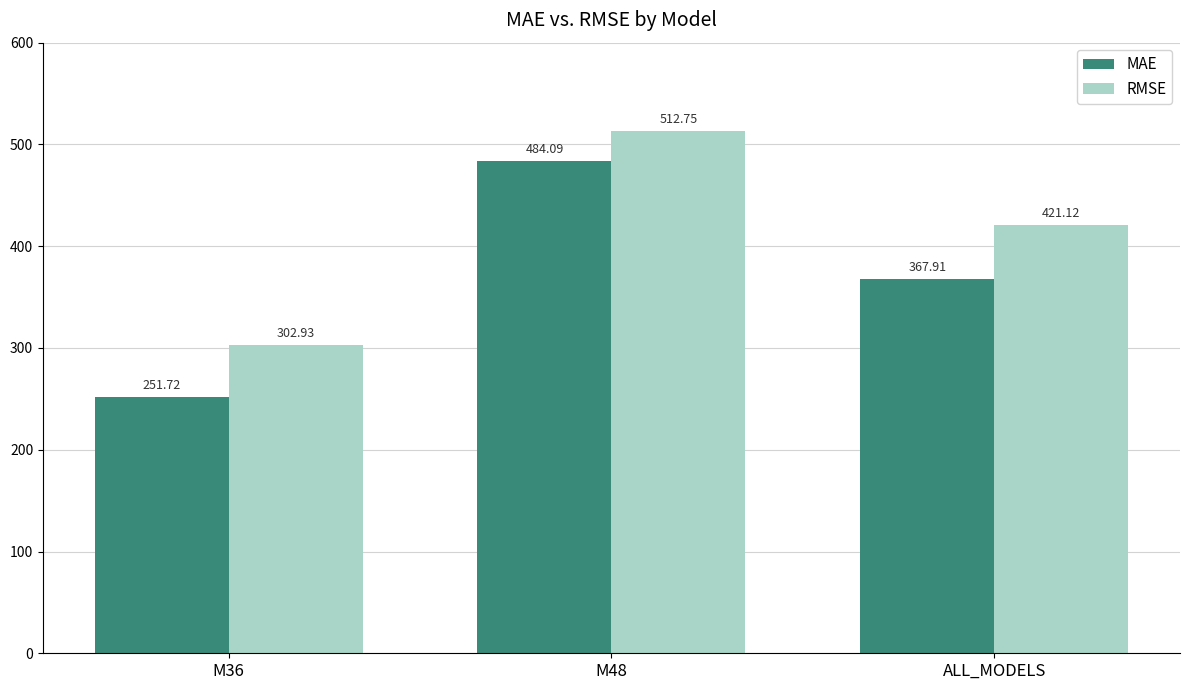

What is the difference between the maximum and minimum values in the MAE series?

232.4